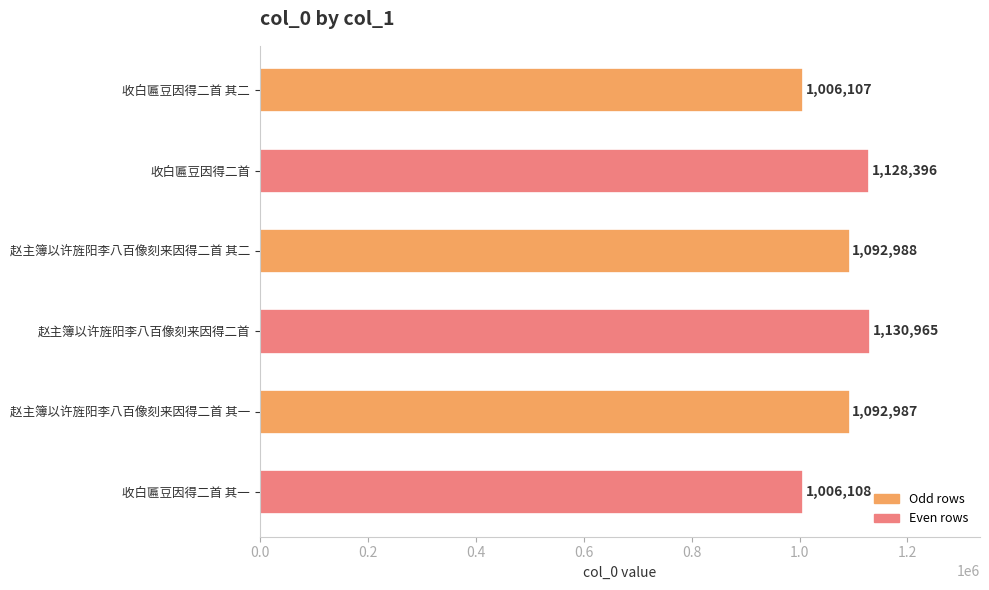

What is the change in value from 收白匾豆因得二首 to 赵主簿以许旌阳李八百像刻来因得二首 其二?

-35408